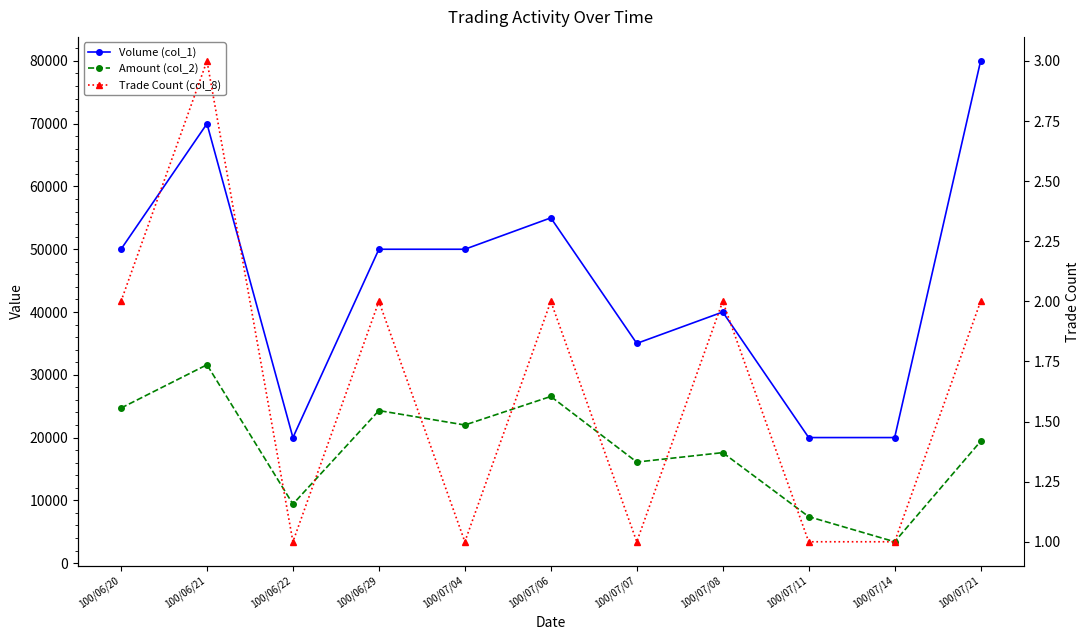

Is it true that Amount (col_2) equals 9973 at 100/07/11?

False